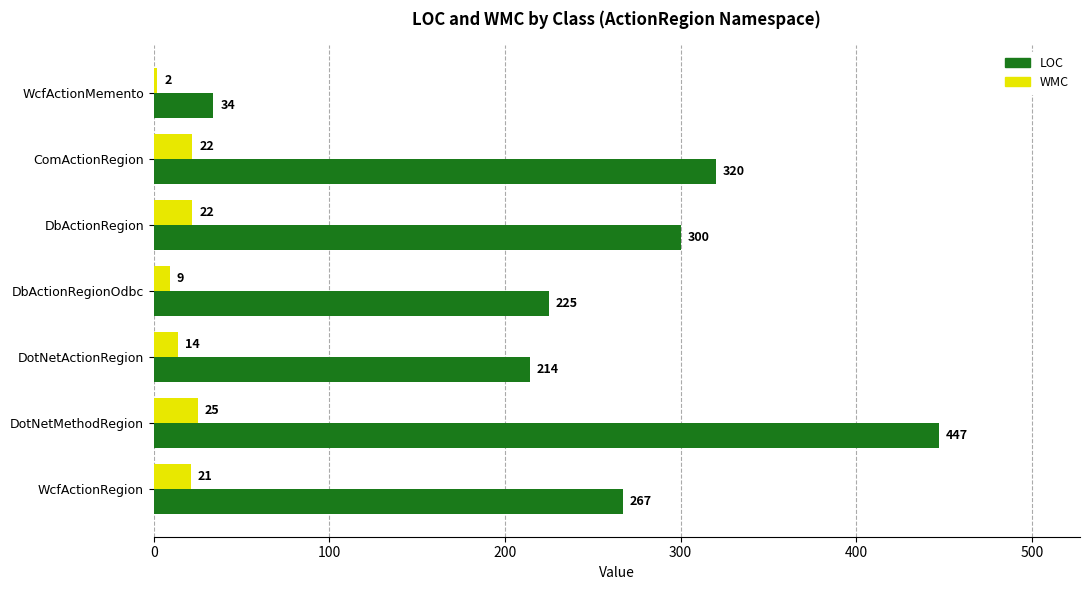

What is the difference between the LOC values at DbActionRegion and WcfActionRegion?

33